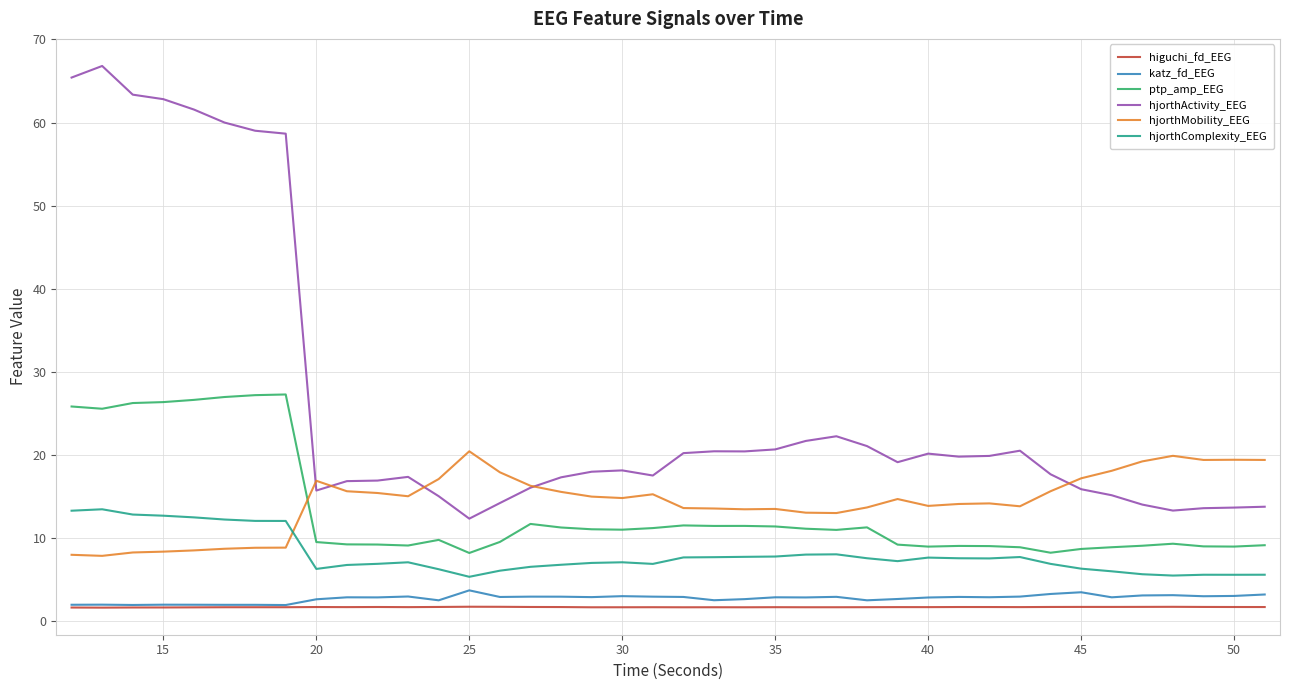

Which series has the largest total across all categories?

hjorthActivity_EEG